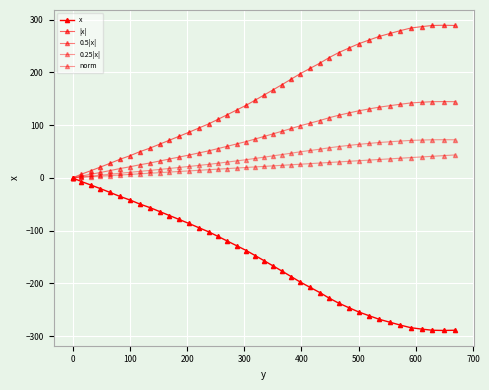

Count the number of categories in the chart.

40